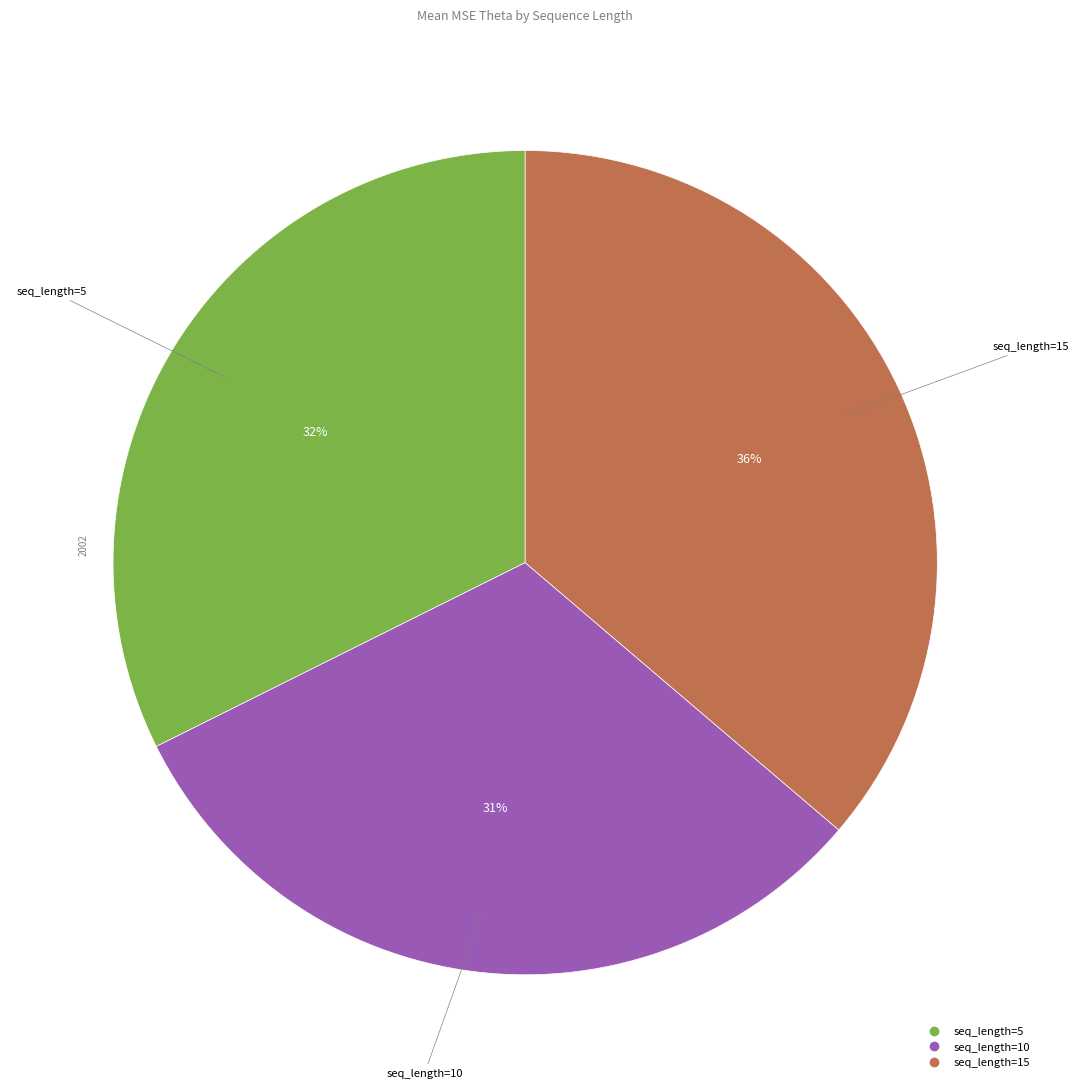

To the nearest percent, what is the average slice percentage?

33%